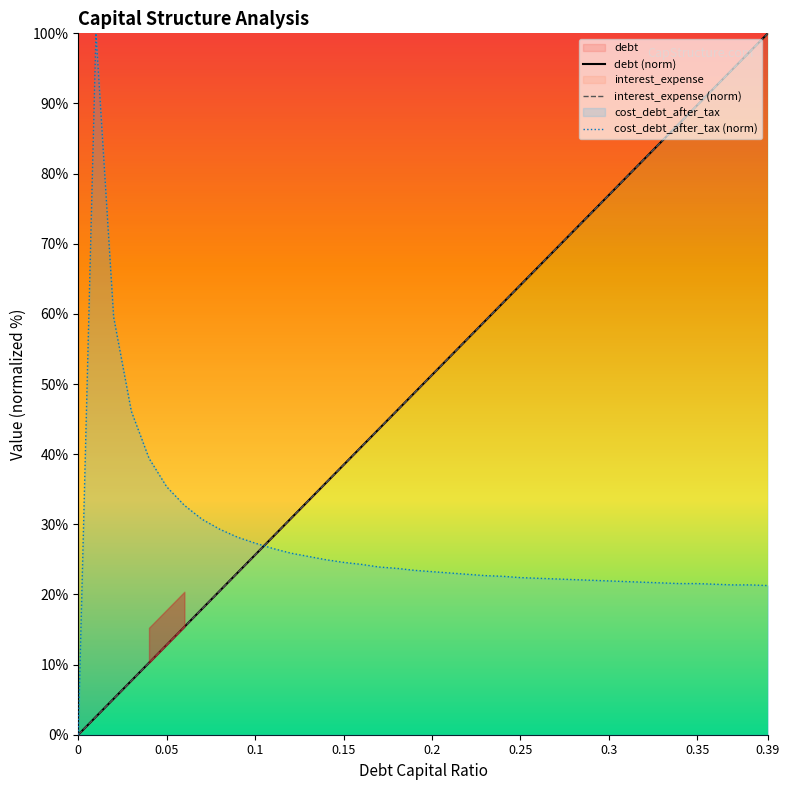

After their last crossing, which series has the higher values: debt (norm) or interest_expense (norm)?

interest_expense (norm)